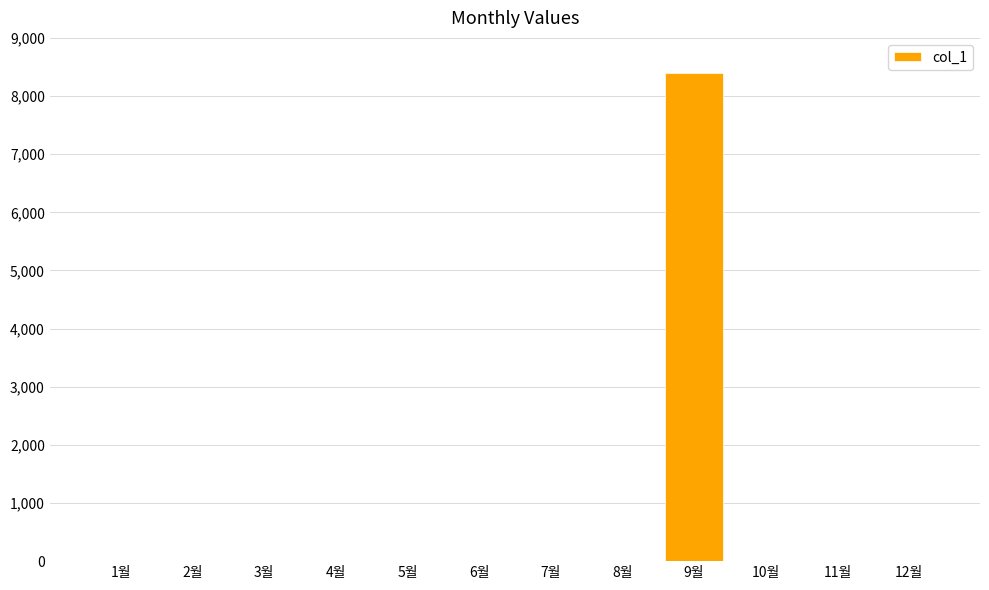

Between 9월 and 5월, which is larger?

9월